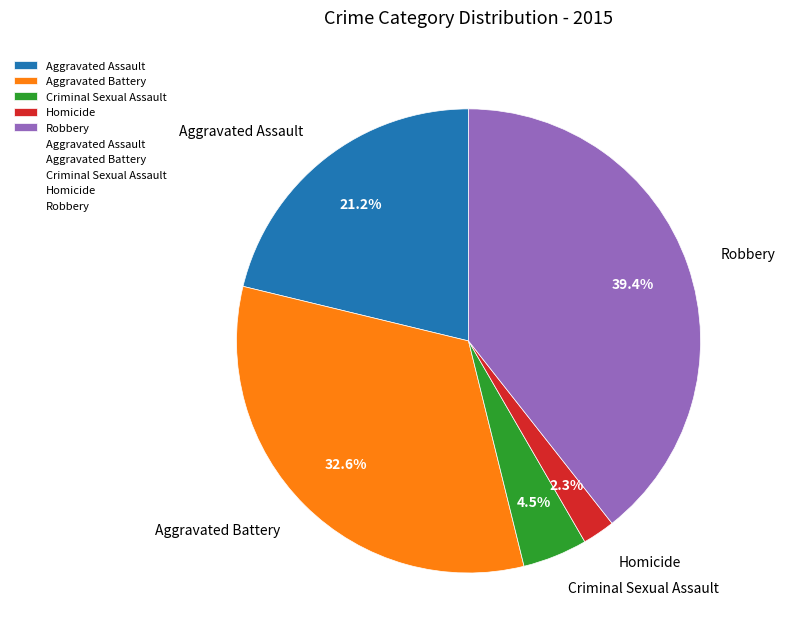

Which slice is the smallest?

Homicide